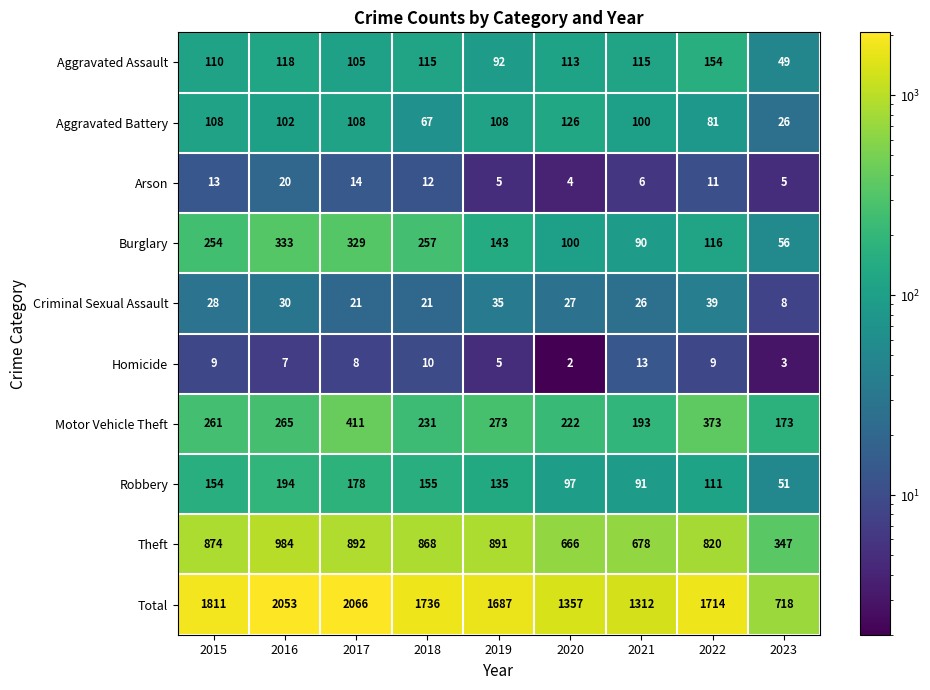

How many series are shown in this chart?

10